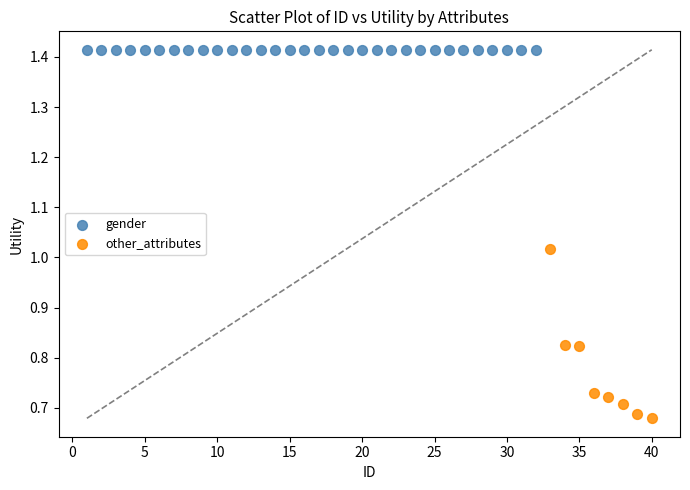

Which series contains the lowest Y value?

other_attributes